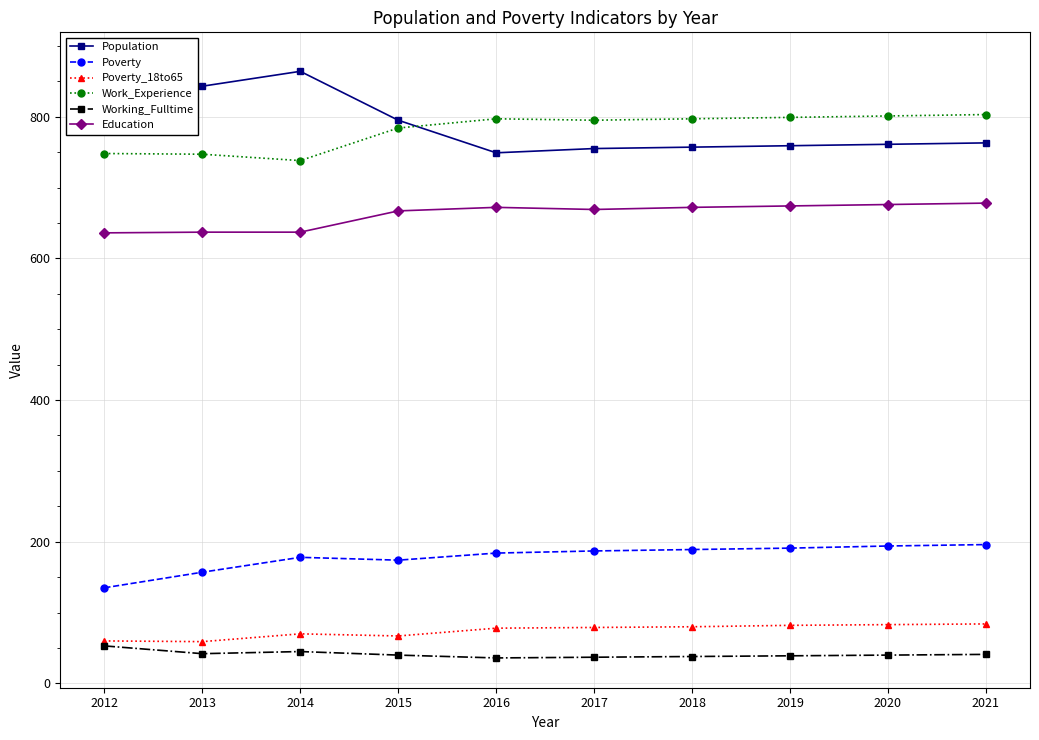

Reading left to right, what are all the values shown in this chart?

Population: 877	843	864	795	749	755	757	759	761	763
Poverty: 135	157	178	174	184	187	189	191	194	196
Poverty_18to65: 60	59	70	67	78	79	80	82	83	84
Work_Experience: 748	747	738	784	797	795	797	799	801	803
Working_Fulltime: 53	42	45	40	36	37	38	39	40	41
Education: 636	637	637	667	672	669	672	674	676	678